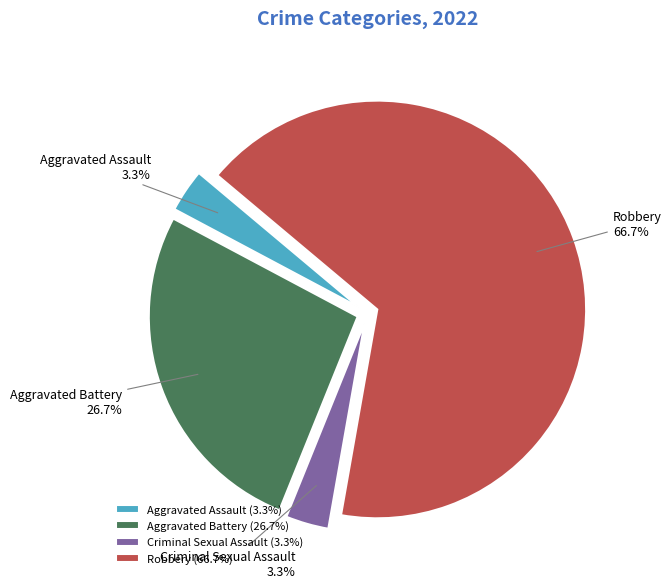

Is the sum of Aggravated Assault and Robbery greater than half?

Yes